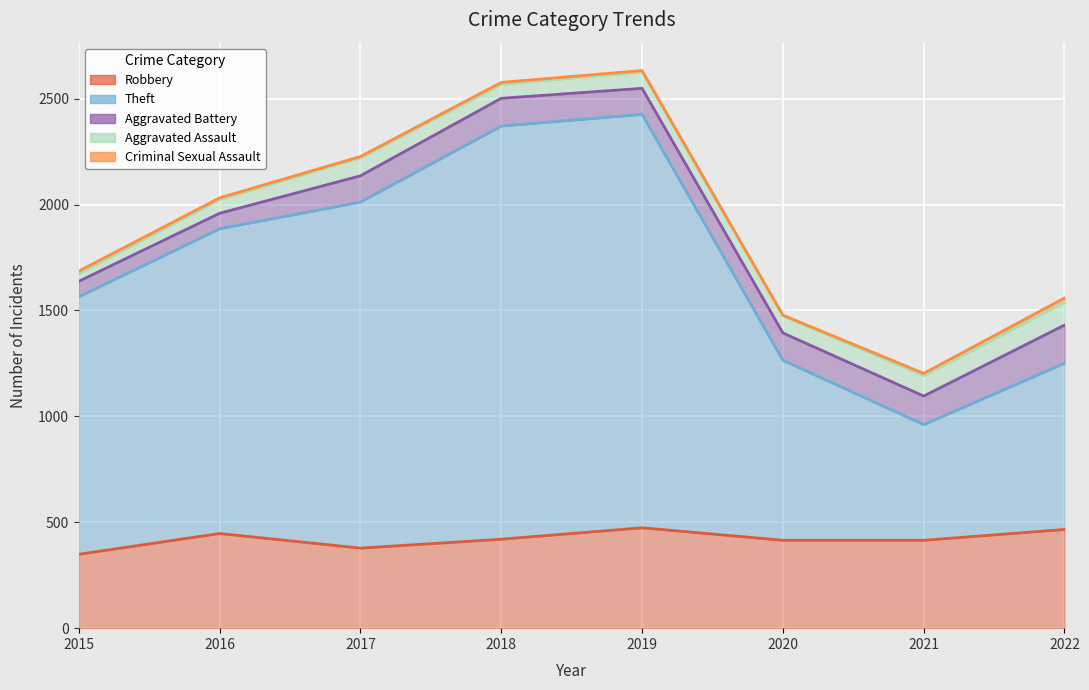

What is the maximum value shown in the chart?

1952